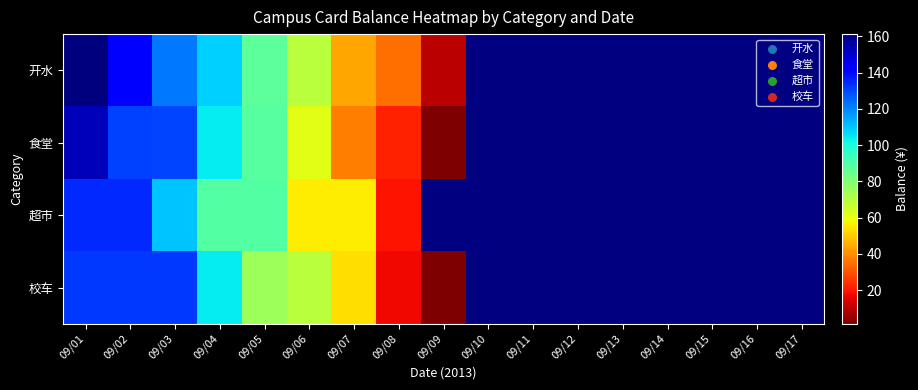

True or false: 校车 has a value of 132.2 at 09/03.

True